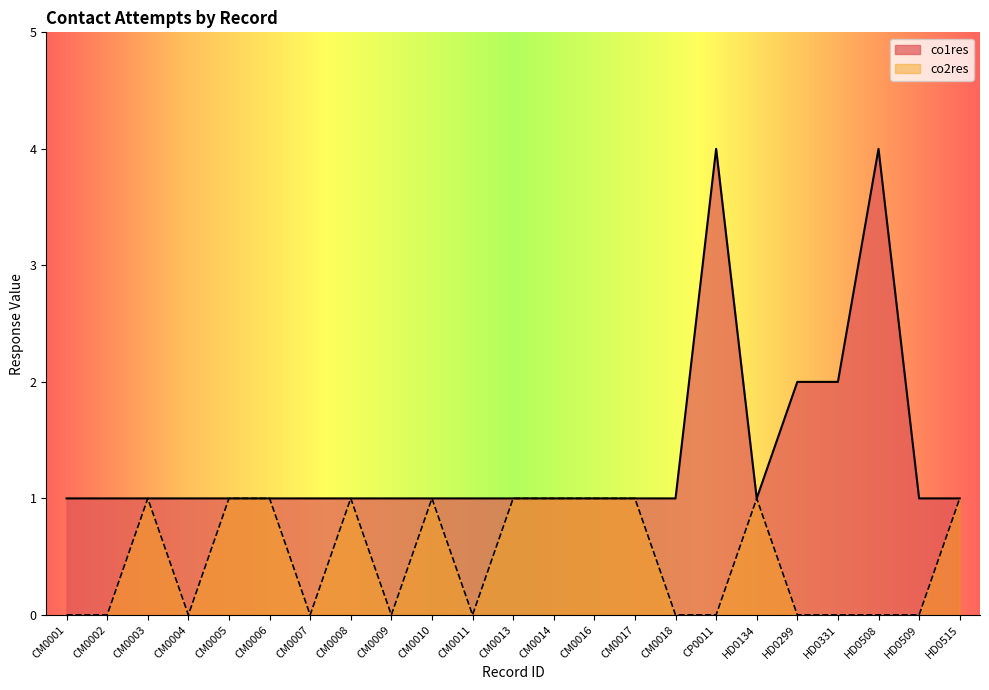

What is the difference between the second highest and minimum values in the co2res series?

1